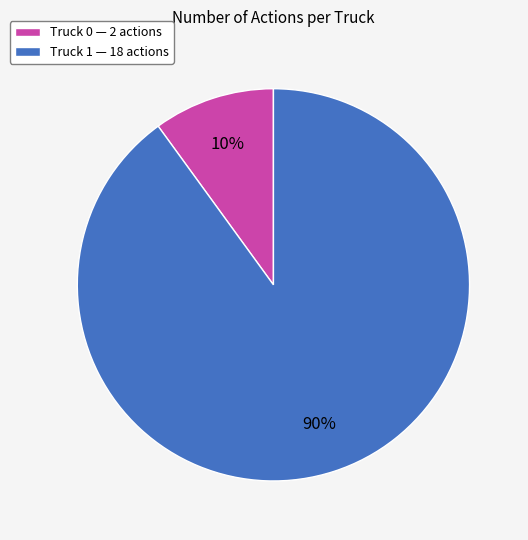

To the nearest percent, what is the difference between the Truck 1 and Truck 0 slice percentages?

80%